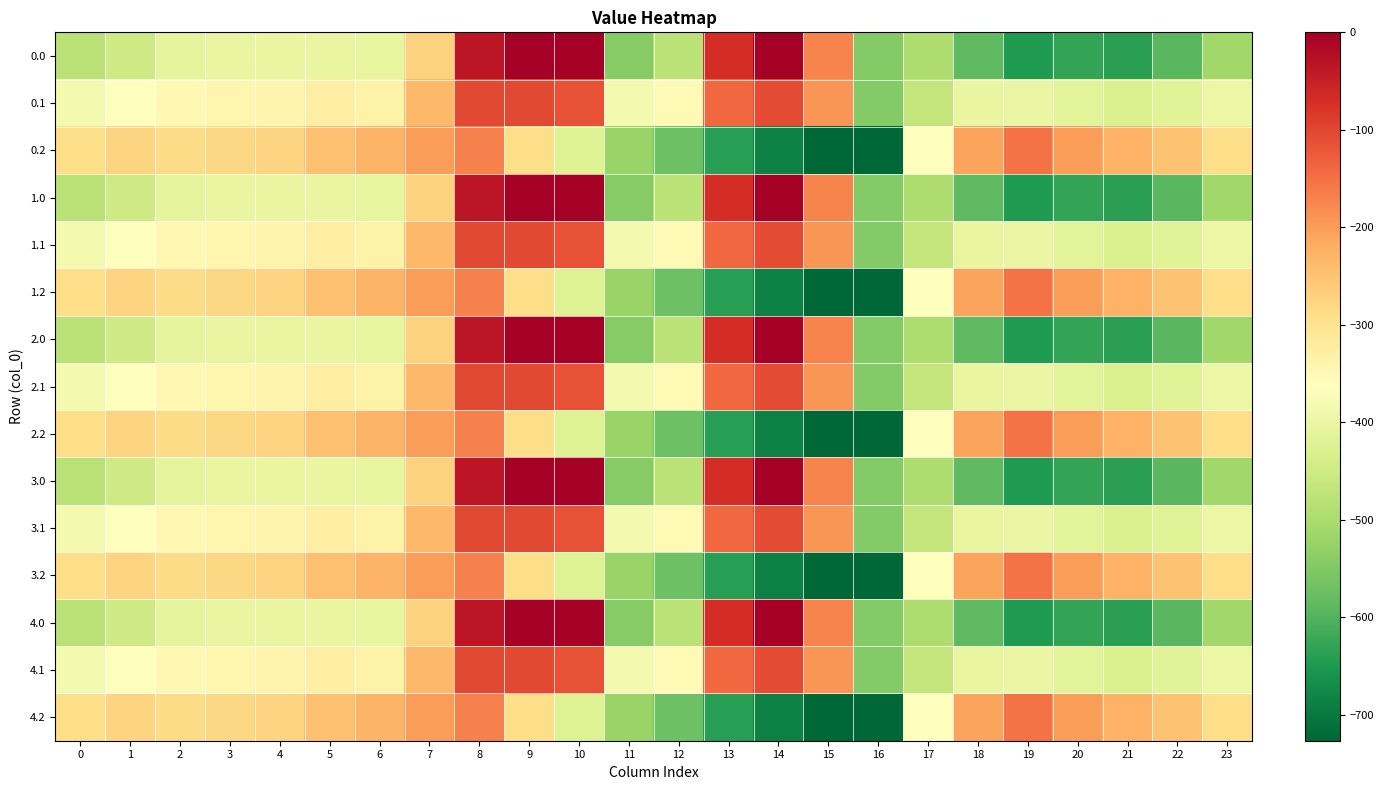

Reading left to right, what are all the values shown in this chart?

0.0: 0=-482.0	1=-449.5	2=-410.3	3=-404.4	4=-404.9	5=-403.8	6=-408.0	7=-270.7	8=-35.0	9=0.0	10=0.0	11=-544.3	12=-477.2	13=-70.2	14=-0.3	15=-172.8	16=-545.4	17=-494.8	18=-586.7	19=-649.2	20=-629.9	21=-638.4	22=-592.3	23=-511.3
0.1: 0=-384.6	1=-361.1	2=-347.9	3=-342.7	4=-339.6	5=-325.7	6=-332.2	7=-234.9	8=-102.3	9=-104.8	10=-114.0	11=-384.7	12=-350.8	13=-141.2	14=-105.5	15=-190.4	16=-547.3	17=-466.6	18=-405.4	19=-400.2	20=-414.5	21=-432.4	22=-419.9	23=-399.4
0.2: 0=-287.1	1=-272.7	2=-285.5	3=-281.0	4=-274.4	5=-245.0	6=-228.8	7=-199.0	8=-169.5	9=-288.5	10=-423.5	11=-520.6	12=-571.2	13=-640.4	14=-687.4	15=-725.8	16=-726.6	17=-362.4	18=-210.0	19=-151.0	20=-199.2	21=-226.4	22=-247.4	23=-287.5
1.0: 0=-482.0	1=-449.5	2=-410.3	3=-404.4	4=-404.9	5=-403.8	6=-408.0	7=-270.7	8=-35.0	9=0.0	10=0.0	11=-544.3	12=-477.2	13=-70.2	14=-0.3	15=-172.8	16=-545.4	17=-494.8	18=-586.7	19=-649.2	20=-629.9	21=-638.4	22=-592.3	23=-511.3
1.1: 0=-384.6	1=-361.1	2=-347.9	3=-342.7	4=-339.6	5=-325.7	6=-332.2	7=-234.9	8=-102.3	9=-104.8	10=-114.0	11=-384.7	12=-350.8	13=-141.2	14=-105.5	15=-190.4	16=-547.3	17=-466.6	18=-405.4	19=-400.2	20=-414.5	21=-432.4	22=-419.9	23=-399.4
1.2: 0=-287.1	1=-272.7	2=-285.5	3=-281.0	4=-274.4	5=-245.0	6=-228.8	7=-199.0	8=-169.5	9=-288.5	10=-423.5	11=-520.6	12=-571.2	13=-640.4	14=-687.4	15=-725.8	16=-726.6	17=-362.4	18=-210.0	19=-151.0	20=-199.2	21=-226.4	22=-247.4	23=-287.5
2.0: 0=-482.0	1=-449.5	2=-410.3	3=-404.4	4=-404.9	5=-403.8	6=-408.0	7=-270.7	8=-35.0	9=0.0	10=0.0	11=-544.3	12=-477.2	13=-70.2	14=-0.3	15=-172.8	16=-545.4	17=-494.8	18=-586.7	19=-649.2	20=-629.9	21=-638.4	22=-592.3	23=-511.3
2.1: 0=-384.6	1=-361.1	2=-347.9	3=-342.7	4=-339.6	5=-325.7	6=-332.2	7=-234.9	8=-102.3	9=-104.8	10=-114.0	11=-384.7	12=-350.8	13=-141.2	14=-105.5	15=-190.4	16=-547.3	17=-466.6	18=-405.4	19=-400.2	20=-414.5	21=-432.4	22=-419.9	23=-399.4
2.2: 0=-287.1	1=-272.7	2=-285.5	3=-281.0	4=-274.4	5=-245.0	6=-228.8	7=-199.0	8=-169.5	9=-288.5	10=-423.5	11=-520.6	12=-571.2	13=-640.4	14=-687.4	15=-725.8	16=-726.6	17=-362.4	18=-210.0	19=-151.0	20=-199.2	21=-226.4	22=-247.4	23=-287.5
3.0: 0=-482.0	1=-449.5	2=-410.3	3=-404.4	4=-404.9	5=-403.8	6=-408.0	7=-270.7	8=-35.0	9=0.0	10=0.0	11=-544.3	12=-477.2	13=-70.2	14=-0.3	15=-172.8	16=-545.4	17=-494.8	18=-586.7	19=-649.2	20=-629.9	21=-638.4	22=-592.3	23=-511.3
3.1: 0=-384.6	1=-361.1	2=-347.9	3=-342.7	4=-339.6	5=-325.7	6=-332.2	7=-234.9	8=-102.3	9=-104.8	10=-114.0	11=-384.7	12=-350.8	13=-141.2	14=-105.5	15=-190.4	16=-547.3	17=-466.6	18=-405.4	19=-400.2	20=-414.5	21=-432.4	22=-419.9	23=-399.4
3.2: 0=-287.1	1=-272.7	2=-285.5	3=-281.0	4=-274.4	5=-245.0	6=-228.8	7=-199.0	8=-169.5	9=-288.5	10=-423.5	11=-520.6	12=-571.2	13=-640.4	14=-687.4	15=-725.8	16=-726.6	17=-362.4	18=-210.0	19=-151.0	20=-199.2	21=-226.4	22=-247.4	23=-287.5
4.0: 0=-482.0	1=-449.5	2=-410.3	3=-404.4	4=-404.9	5=-403.8	6=-408.0	7=-270.7	8=-35.0	9=0.0	10=0.0	11=-544.3	12=-477.2	13=-70.2	14=-0.3	15=-172.8	16=-545.4	17=-494.8	18=-586.7	19=-649.2	20=-629.9	21=-638.4	22=-592.3	23=-511.3
4.1: 0=-384.6	1=-361.1	2=-347.9	3=-342.7	4=-339.6	5=-325.7	6=-332.2	7=-234.9	8=-102.3	9=-104.8	10=-114.0	11=-384.7	12=-350.8	13=-141.2	14=-105.5	15=-190.4	16=-547.3	17=-466.6	18=-405.4	19=-400.2	20=-414.5	21=-432.4	22=-419.9	23=-399.4
4.2: 0=-287.1	1=-272.7	2=-285.5	3=-281.0	4=-274.4	5=-245.0	6=-228.8	7=-199.0	8=-169.5	9=-288.5	10=-423.5	11=-520.6	12=-571.2	13=-640.4	14=-687.4	15=-725.8	16=-726.6	17=-362.4	18=-210.0	19=-151.0	20=-199.2	21=-226.4	22=-247.4	23=-287.5